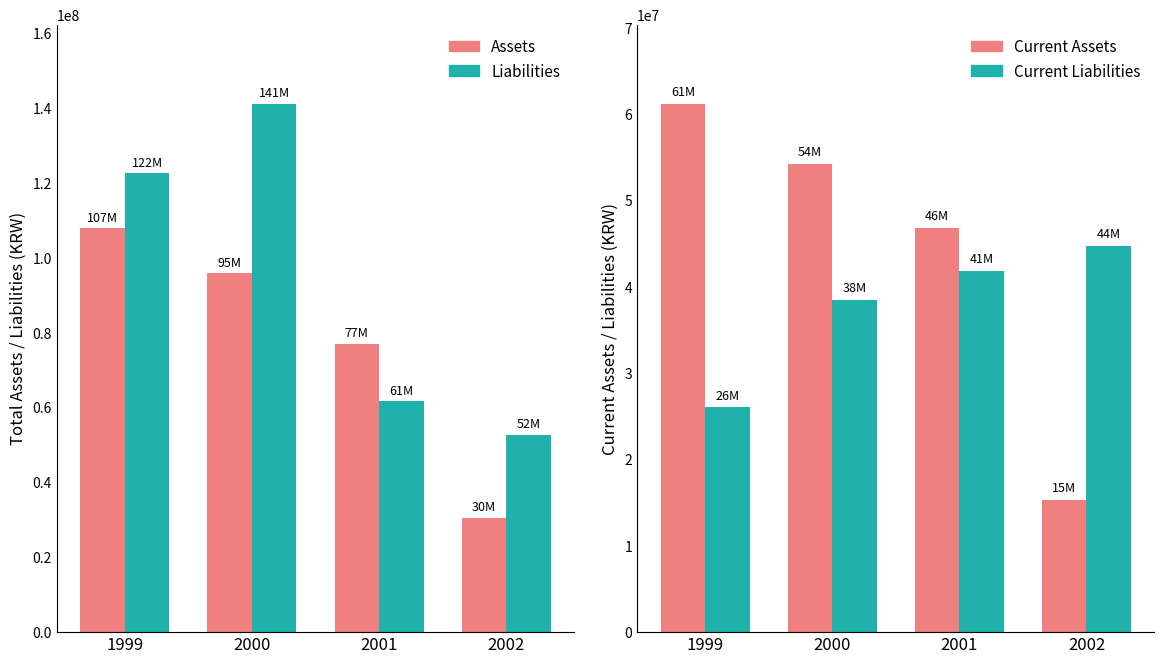

Which series has the largest total across all categories?

Liabilities